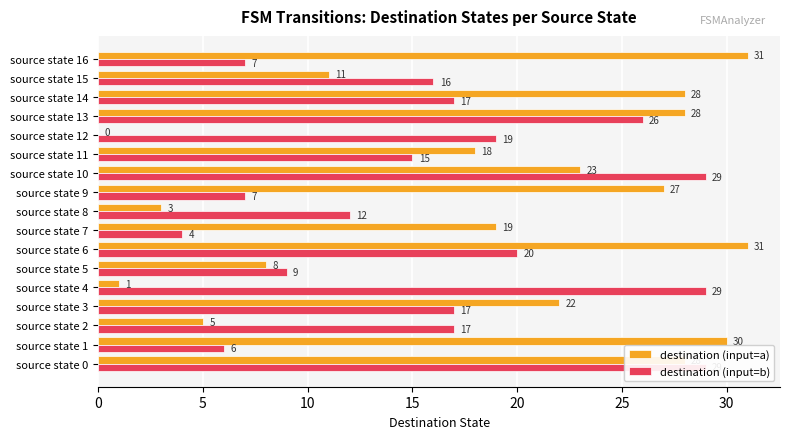

At how many categories does at least one series exceed 28?

6